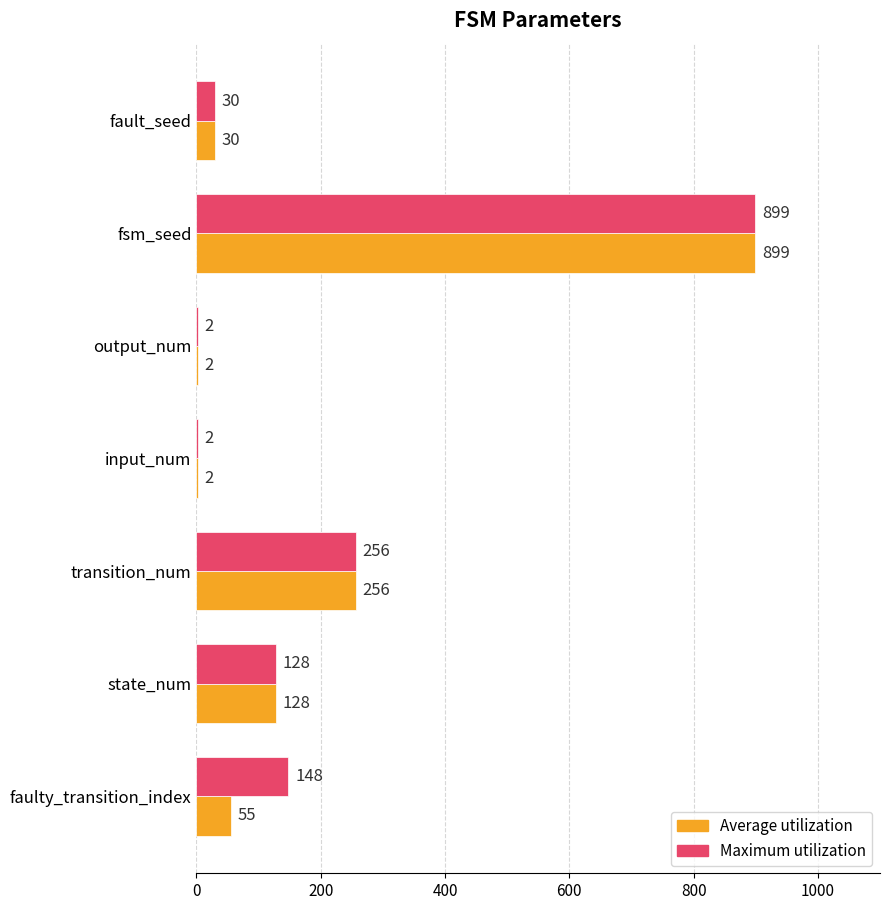

The value of Maximum utilization at faulty_transition_index is 148. True or false?

True